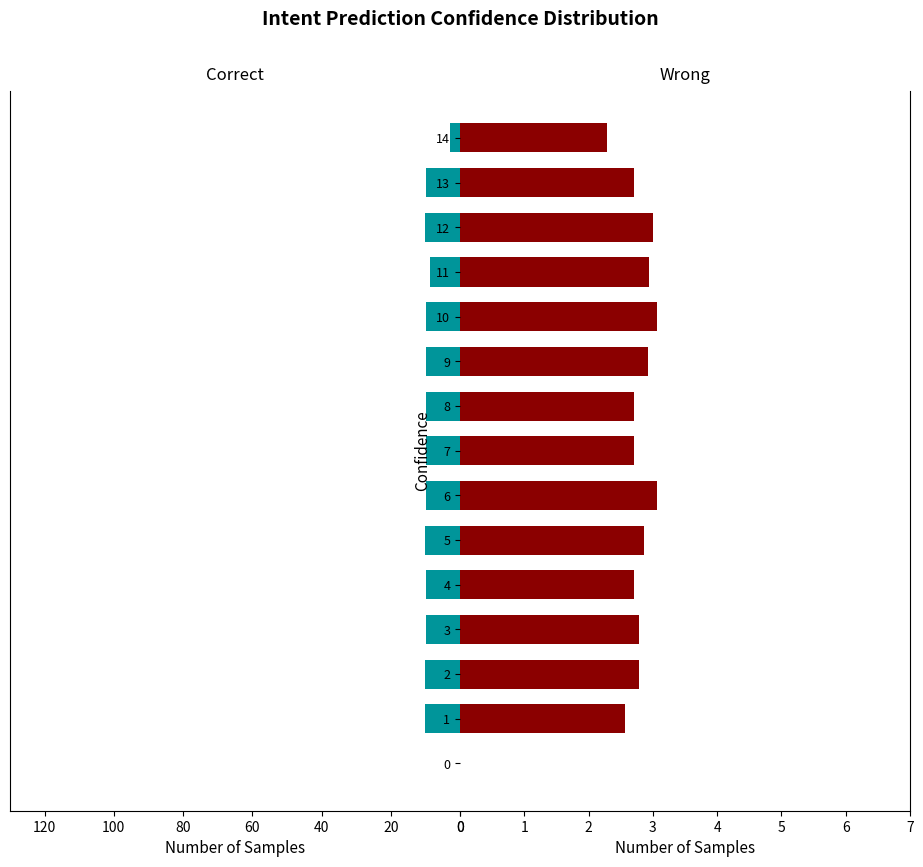

The value of Correct at 8 is 6.3. True or false?

False